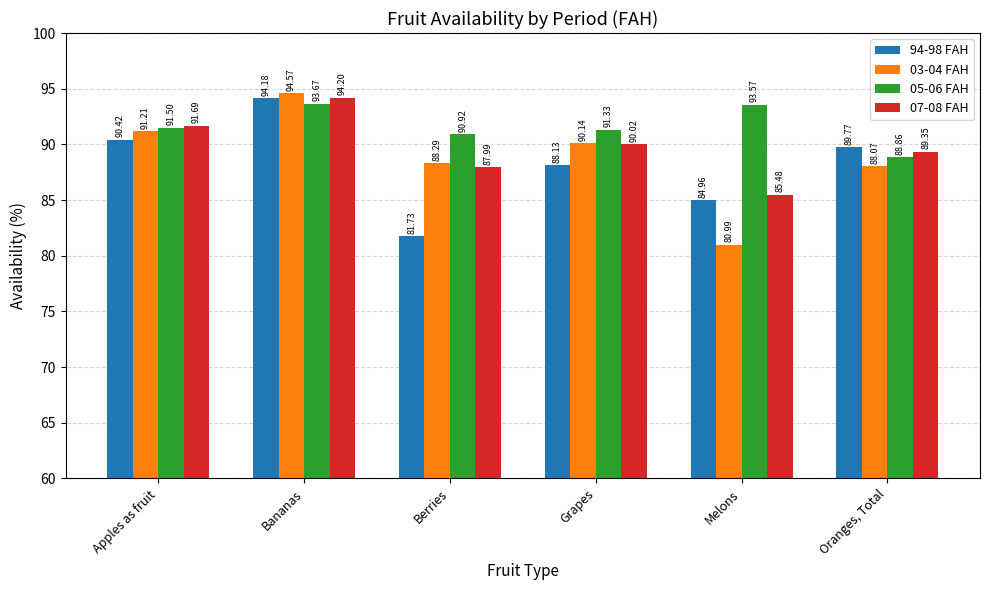

What is the minimum value for 05-06 FAH?

88.9